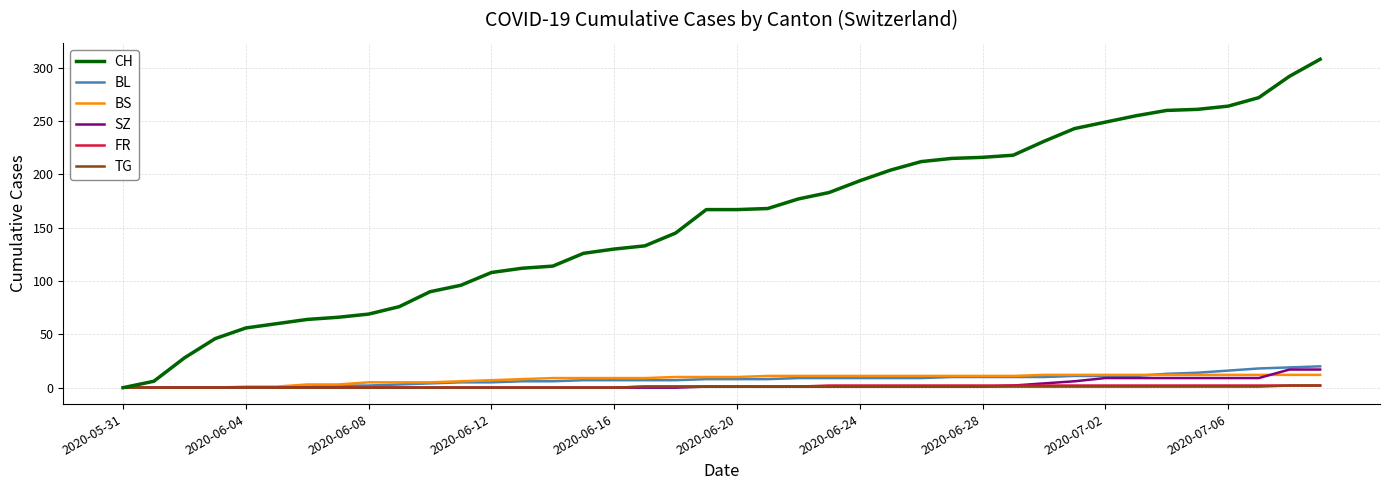

How many categories are shown in the chart?

40